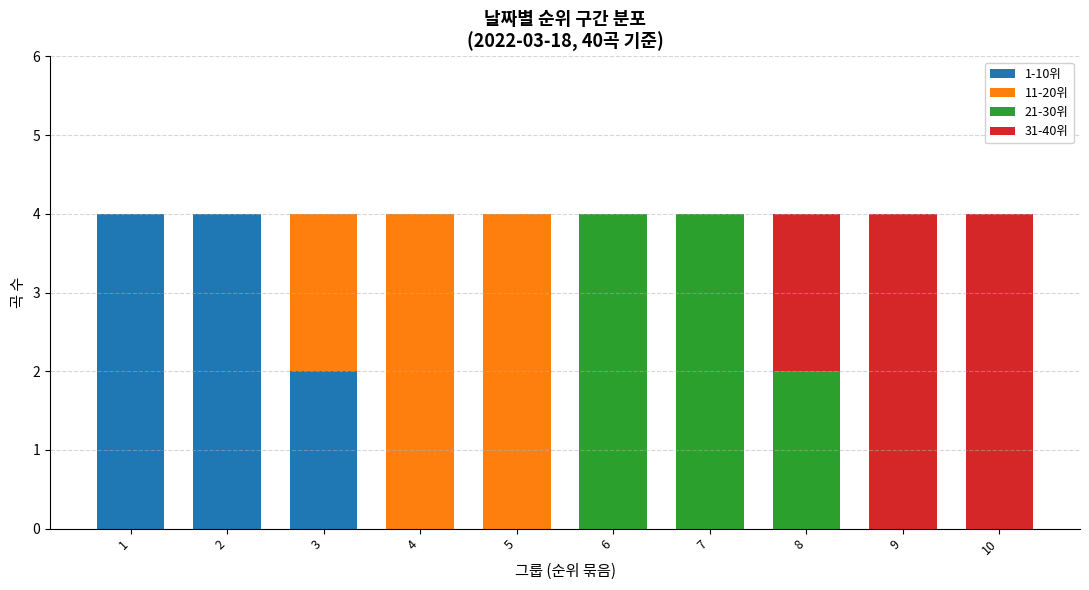

What is the highest value of the 1-10위 series?

4